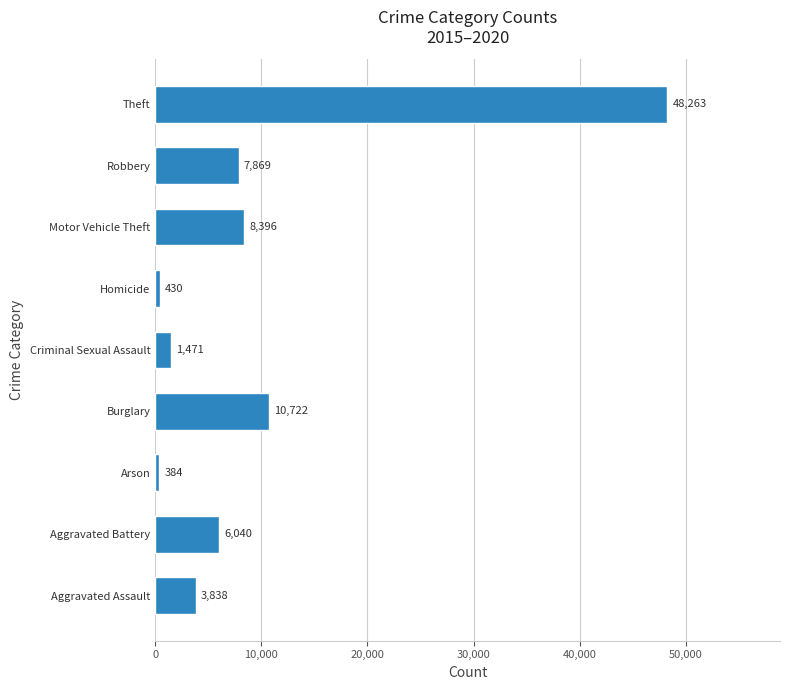

At which category does the chart reach its minimum across all series?

Arson